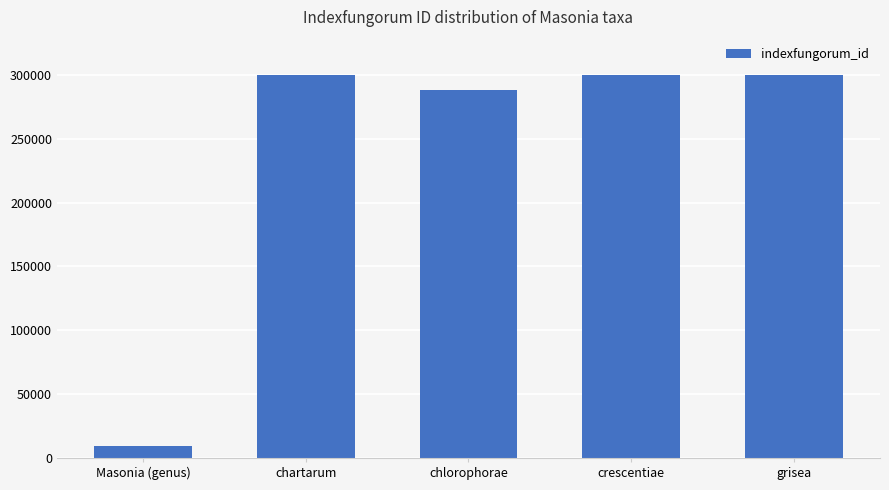

What is the approximate value at grisea?

300266